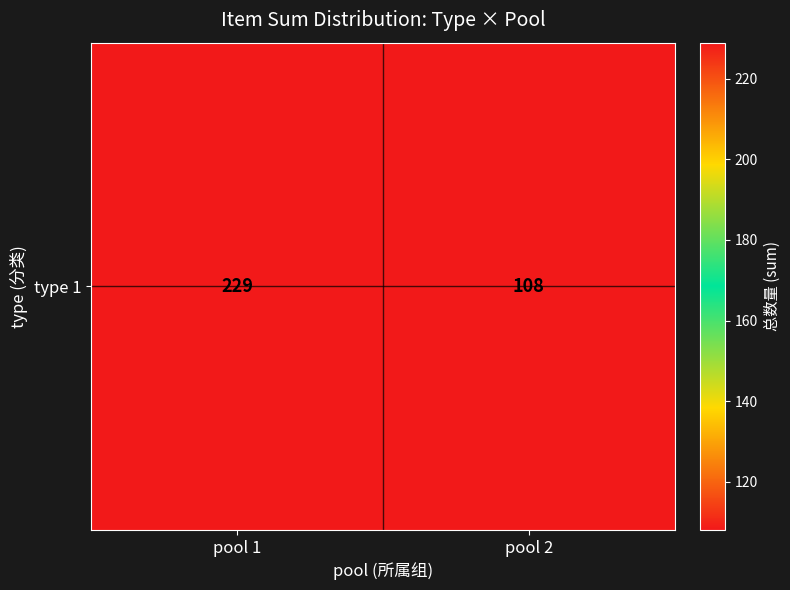

True or false: the data shows 229 at pool 1.

True